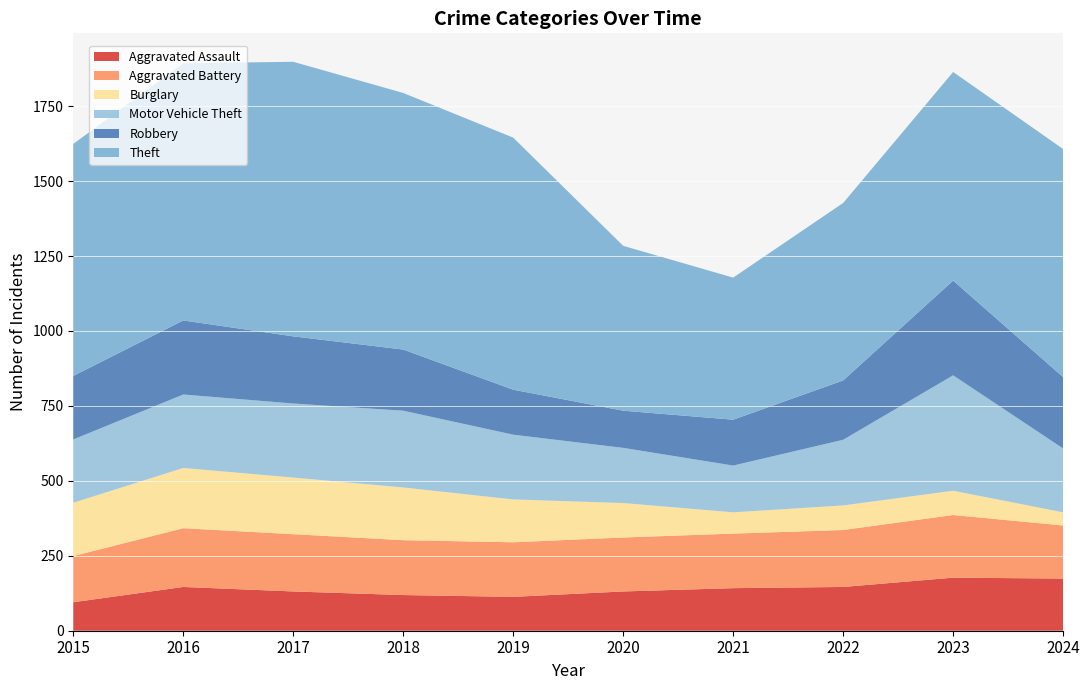

Reading left to right, list all the values displayed in this chart.

Aggravated Assault: 95	146	131	119	113	131	142	146	177	174
Aggravated Battery: 154	196	191	183	182	180	182	190	209	177
Burglary: 178	201	189	176	143	115	71	82	81	44
Motor Vehicle Theft: 211	245	247	256	216	184	156	219	385	213
Robbery: 212	247	224	204	150	124	153	198	316	238
Theft: 774	858	916	856	841	550	474	592	696	761